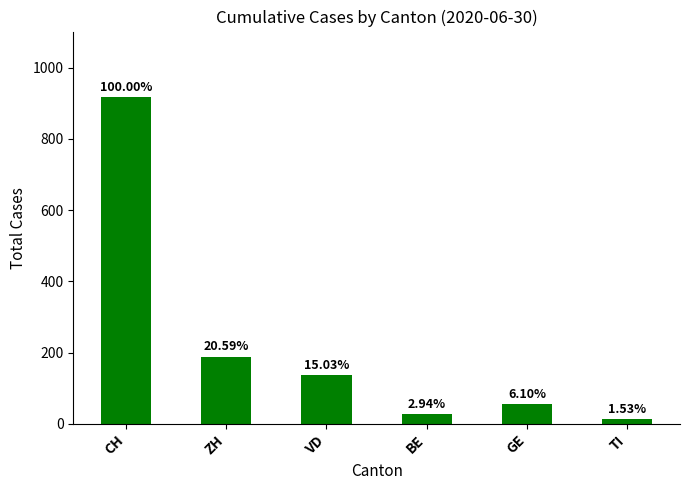

Are the bars horizontal?

No